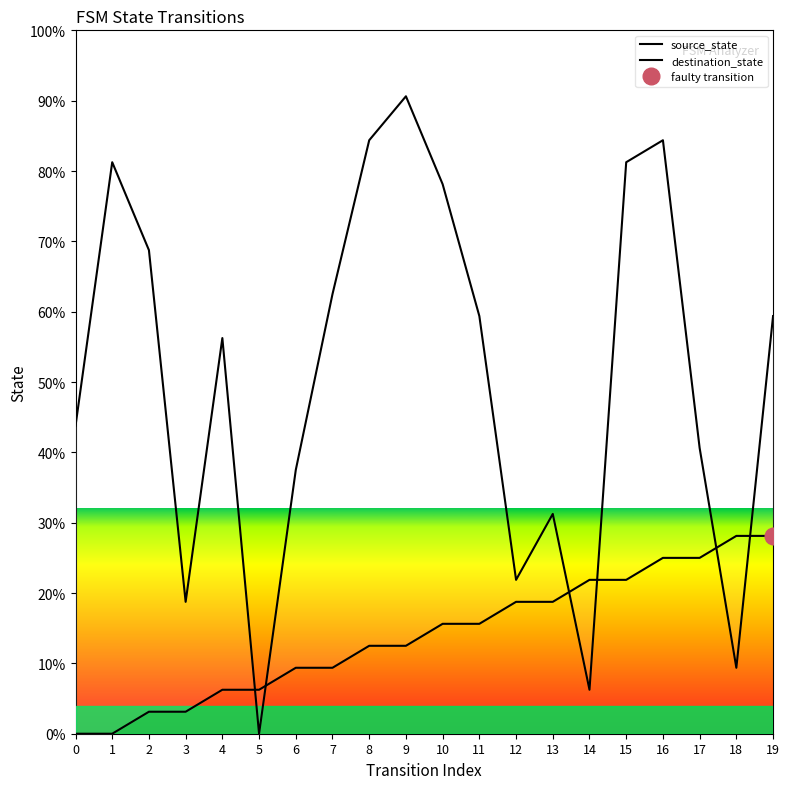

Reading left to right, transcribe all the data shown in this chart.

source_state: 0.0	0.0	3.1	3.1	6.2	6.2	9.4	9.4	12.5	12.5	15.6	15.6	18.8	18.8	21.9	21.9	25.0	25.0	28.1	28.1
destination_state: 43.8	81.2	68.8	18.8	56.2	0.0	37.5	62.5	84.4	90.6	78.1	59.4	21.9	31.2	6.2	81.2	84.4	40.6	9.4	59.4